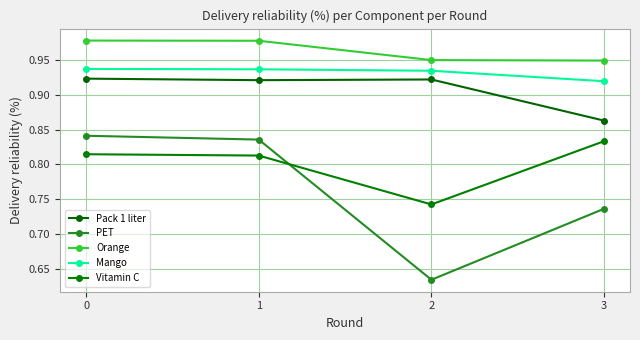

Which series has the largest range (max minus min)?

PET